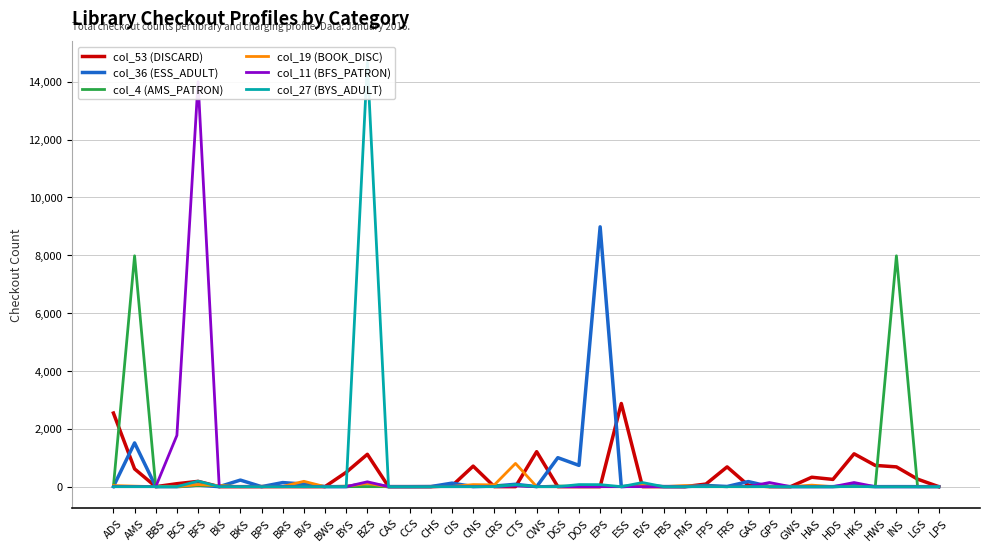

How many values in the col_4 (AMS_PATRON) series exceed 0?

15